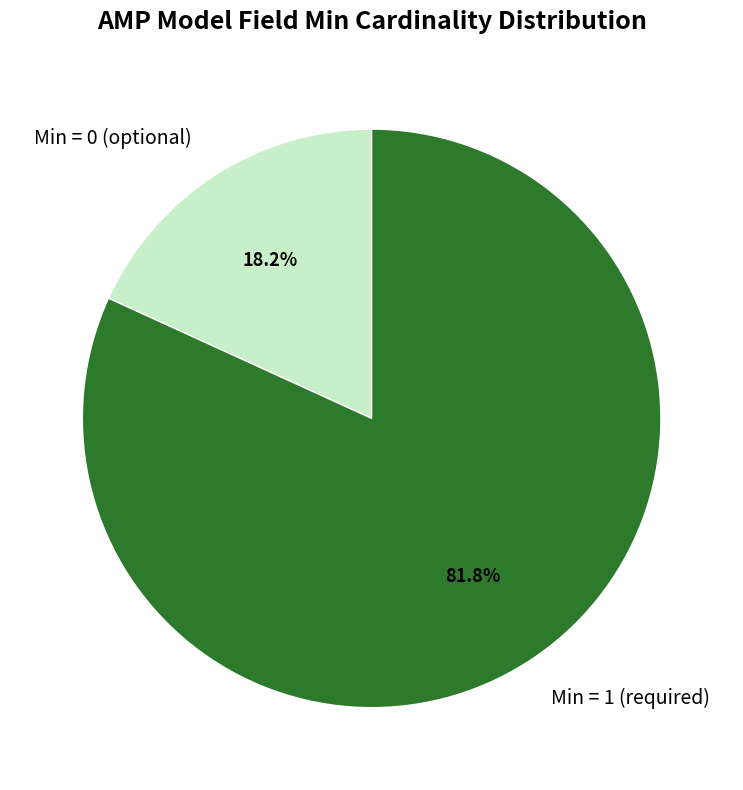

Which category has the biggest portion of the pie?

Min = 1 (required)